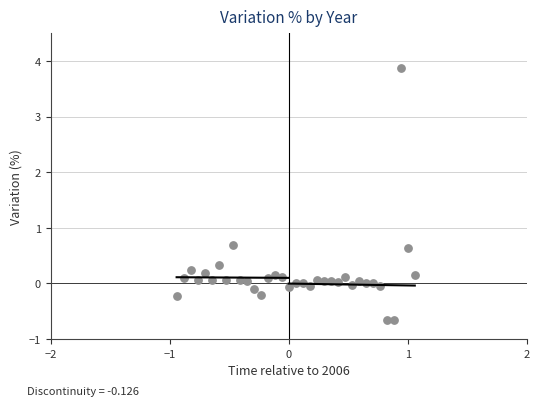

What Y value in the scatter plot is closest to 1?

0.7